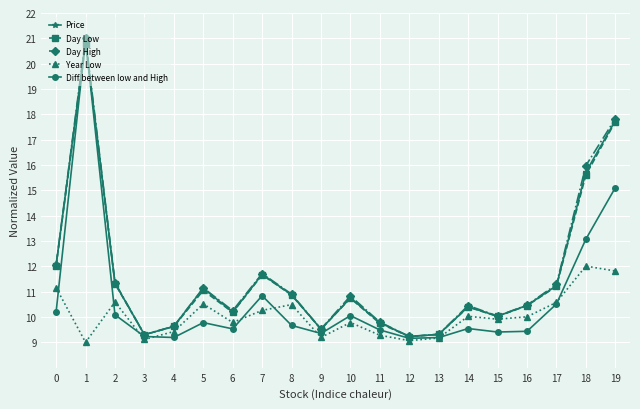

What is the highest value of the Day High series?

21.0